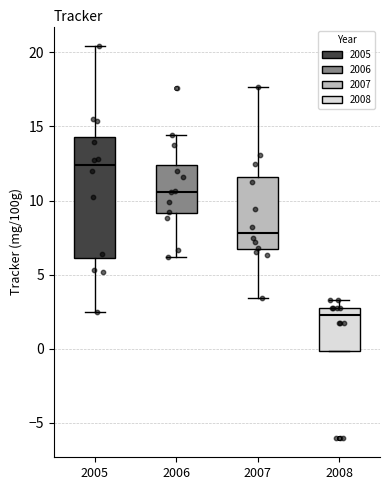

Comparing the boxes themselves (not the whiskers), which one is the tallest?

2005